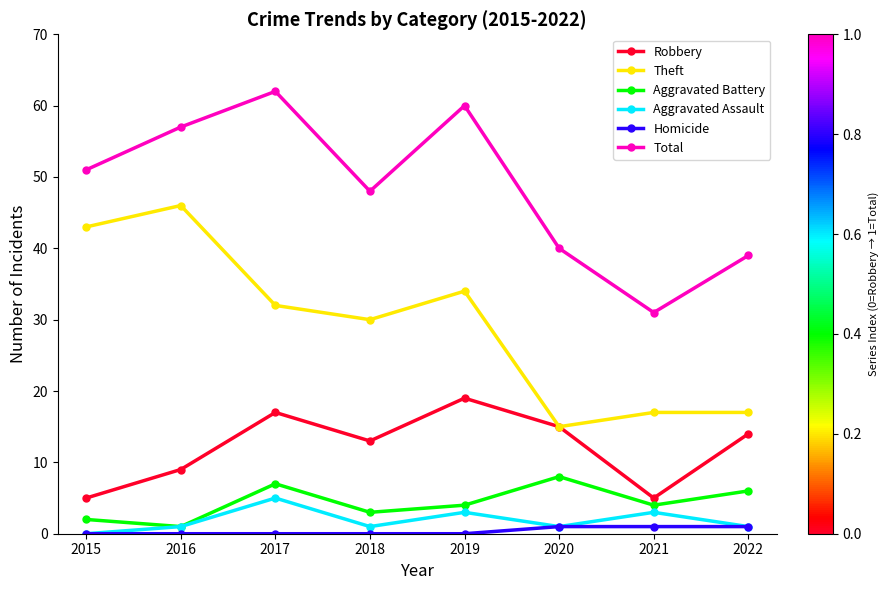

How many interior local valleys does the Aggravated Battery series have?

3